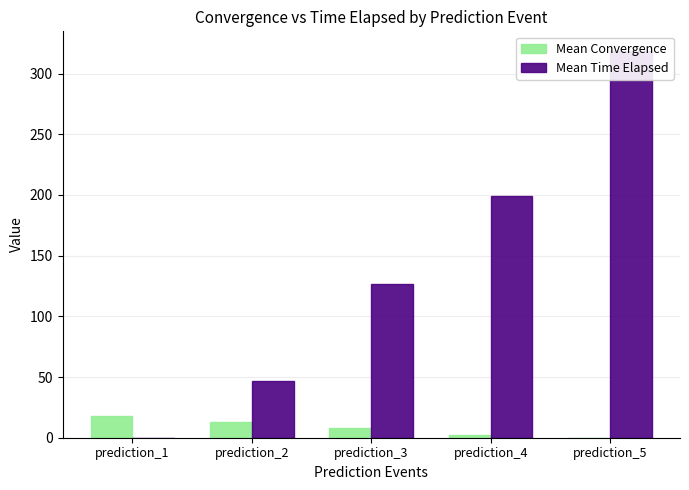

At which label is Mean Time Elapsed closest to 159?

prediction_3